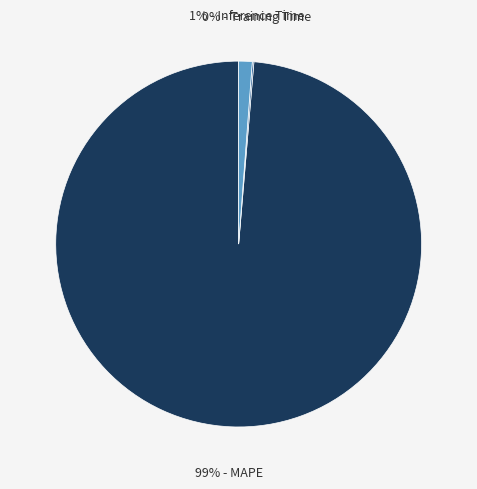

To the nearest percent, what is the average slice percentage?

33%